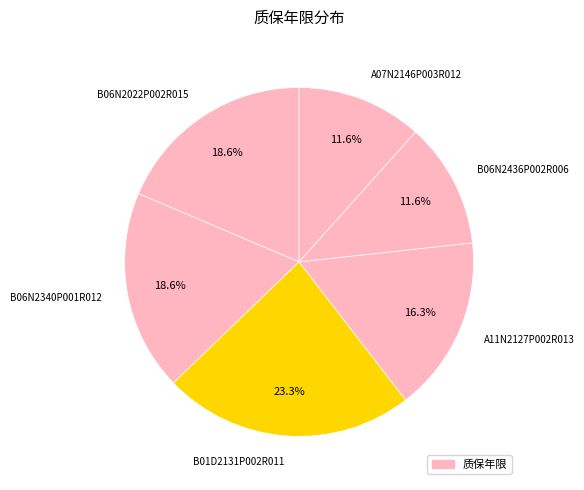

Between B06N2022P002R015 and A07N2146P003R012, which is larger?

B06N2022P002R015